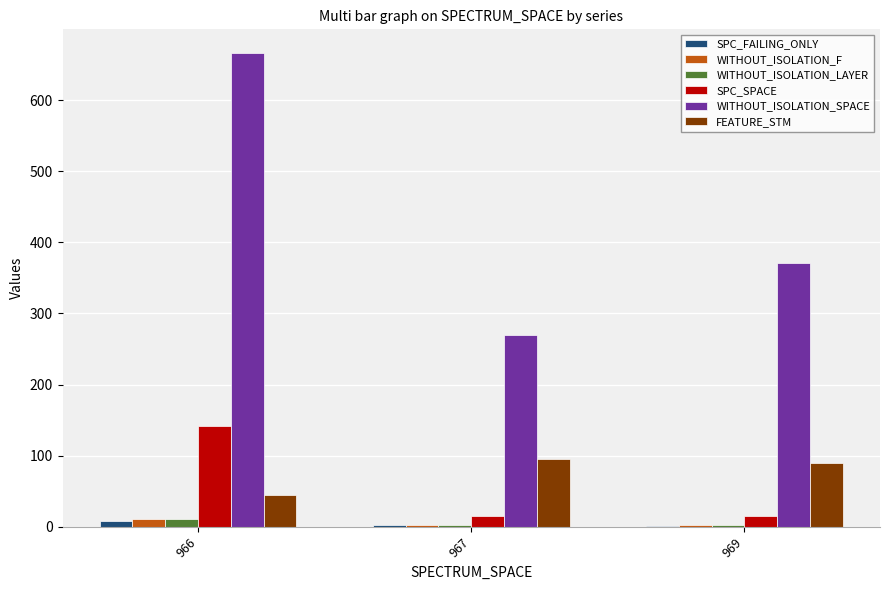

At which category does the chart reach its peak across all series?

966